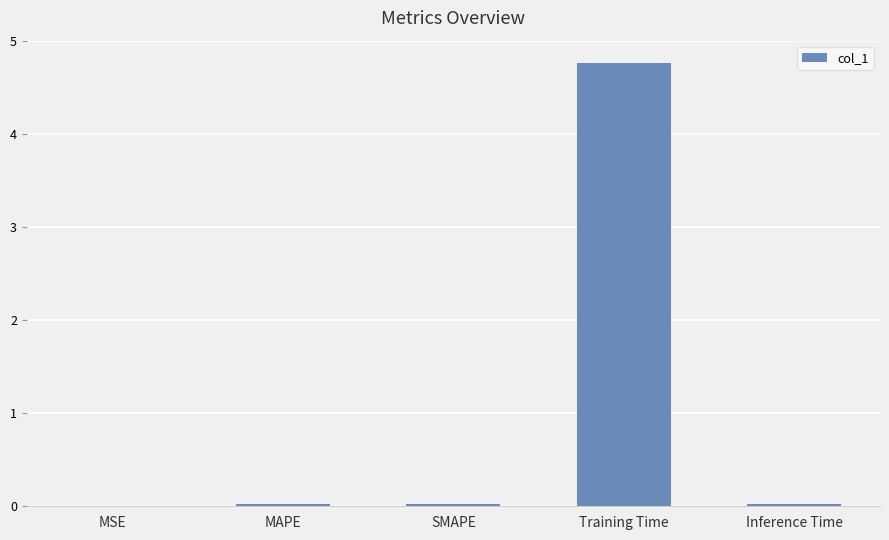

Which category has the highest value across all series?

Training Time